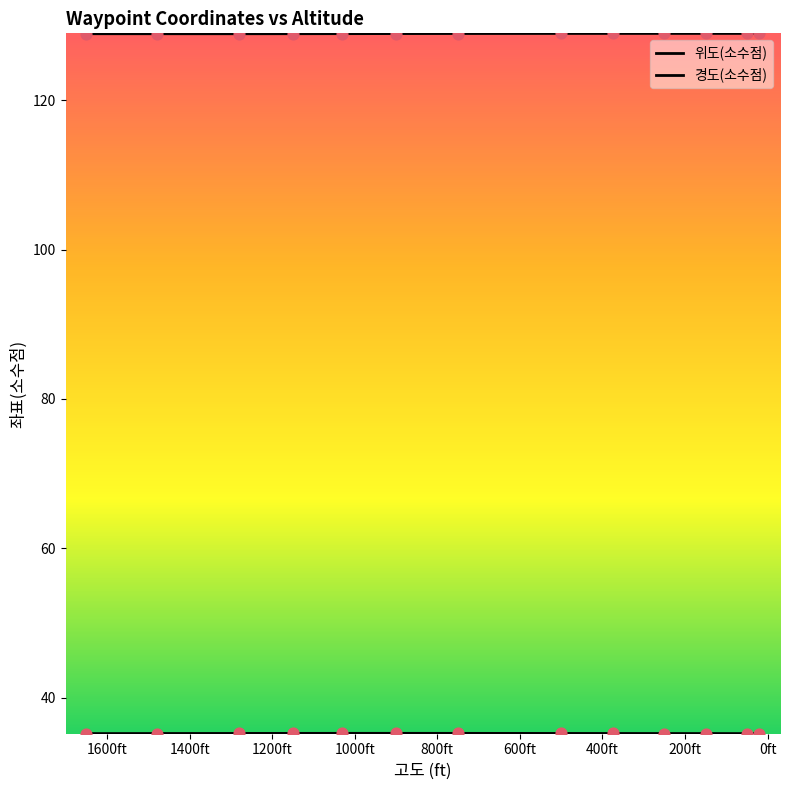

At how many categories does at least one series exceed 37?

13